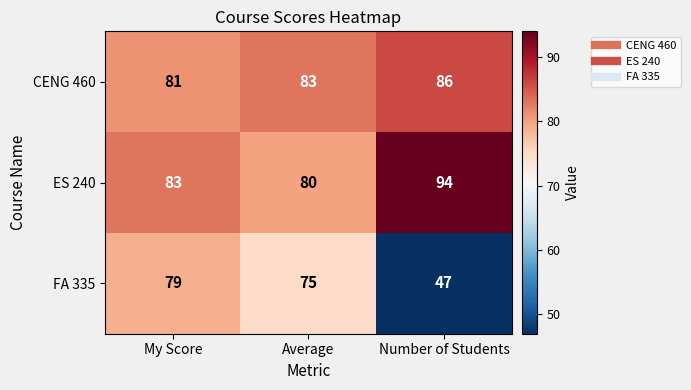

Where does the FA 335 series first go above 75?

My Score